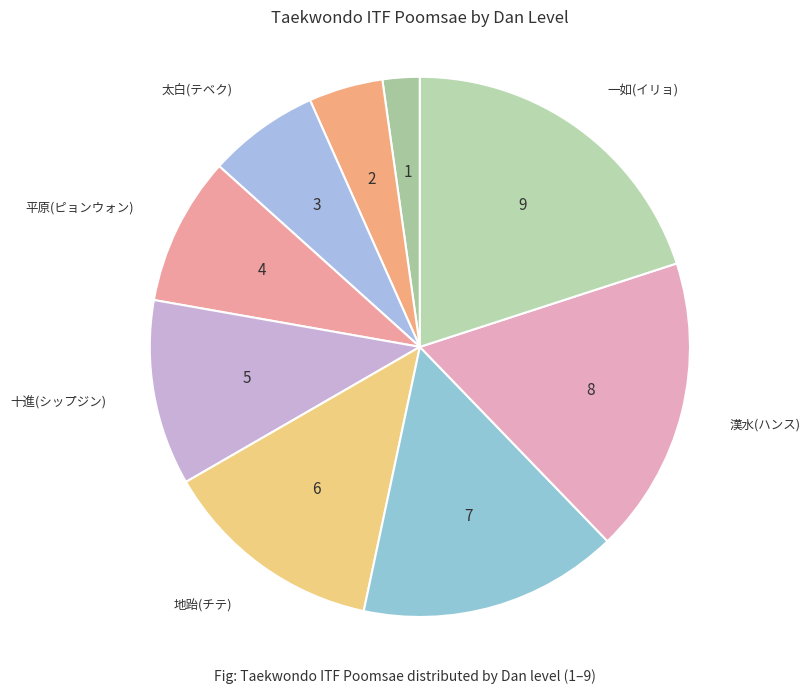

Is there any slice that represents more than half of the pie?

No